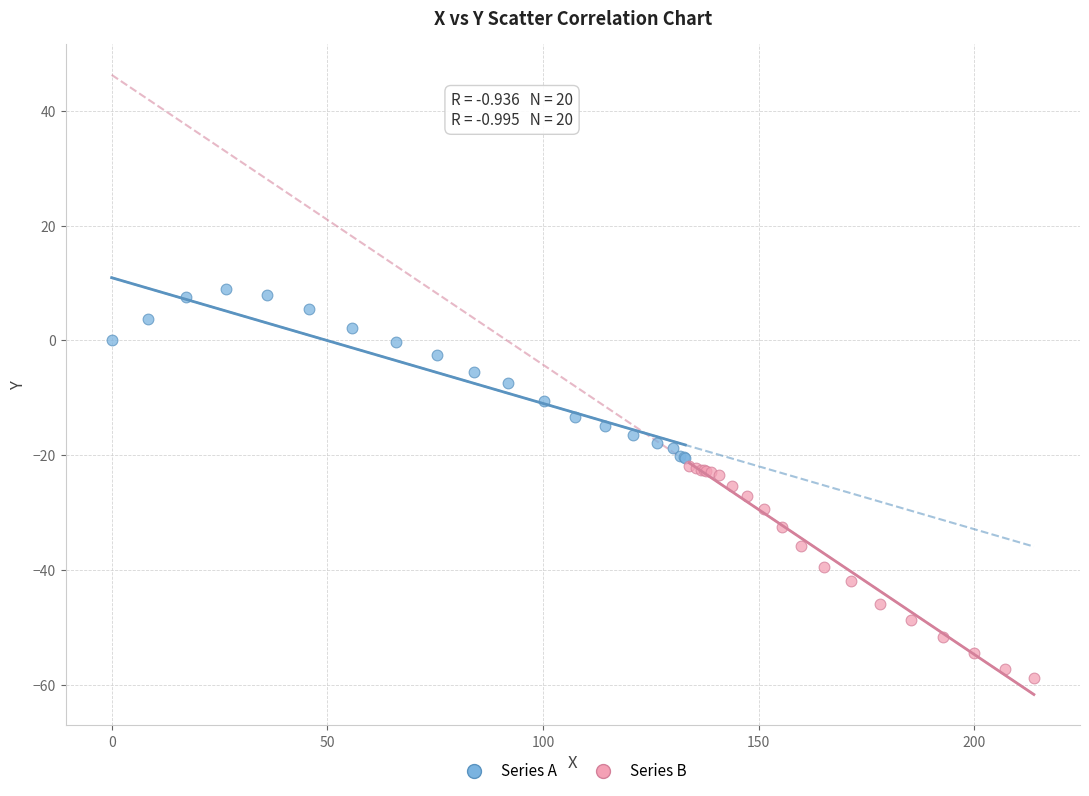

Which series has the largest Y range (max minus min)?

Series B